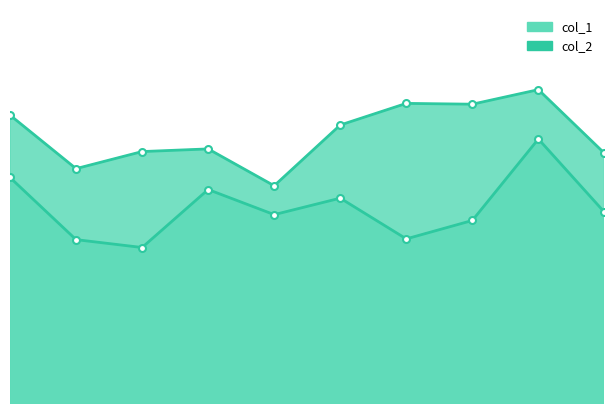

At how many categories does at least one series exceed 33?

10